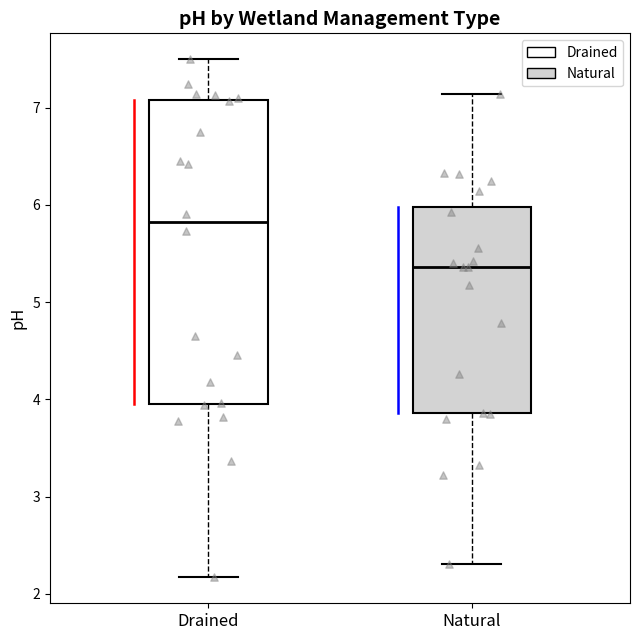

Where is the lower edge of the box for Drained on the y-axis? The values are not printed on the chart, so give them approximately, as read against the axis.

4.0